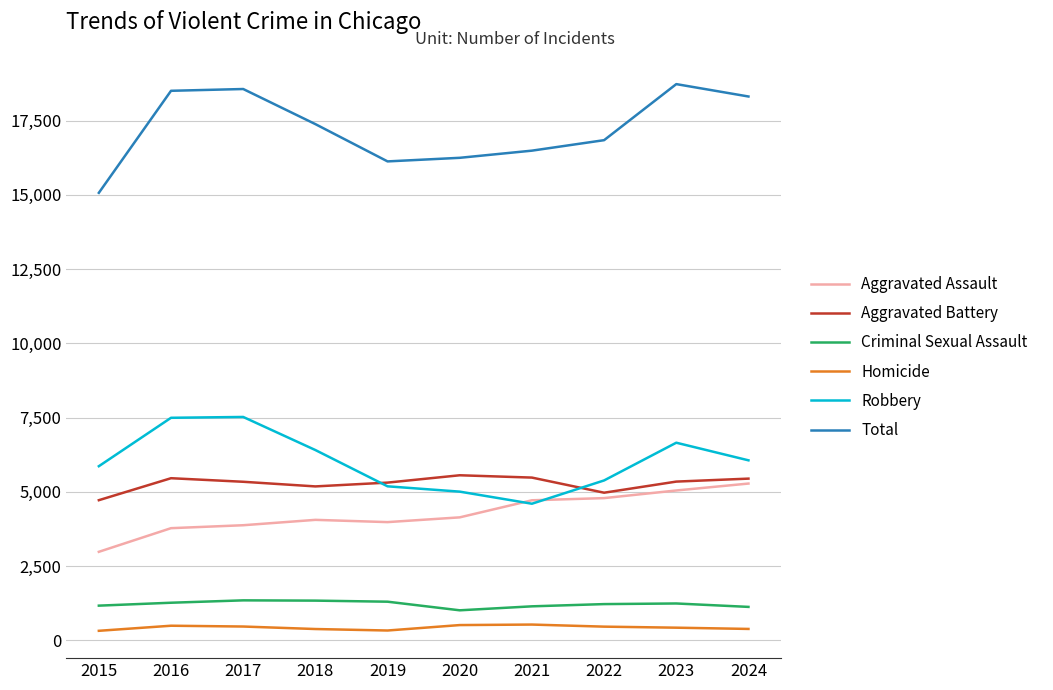

Where does the Total series first go above 17382?

2016